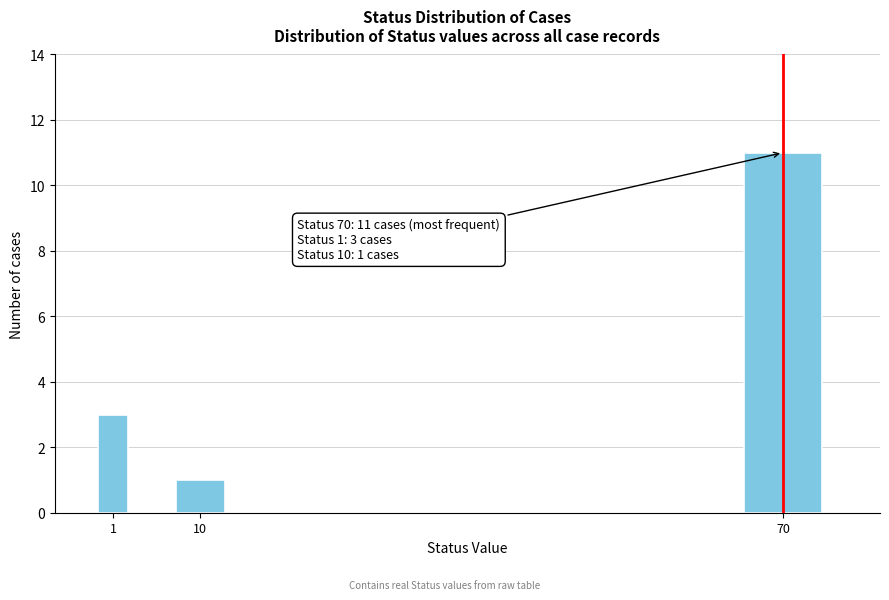

Reading left to right, what are all the values shown in this chart?

1=3	10=1	70=11